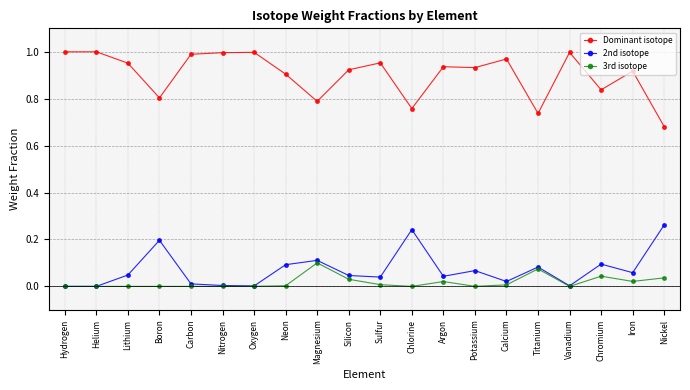

Rank the series by their maximum value, from highest to lowest.

Dominant isotope, 2nd isotope, 3rd isotope